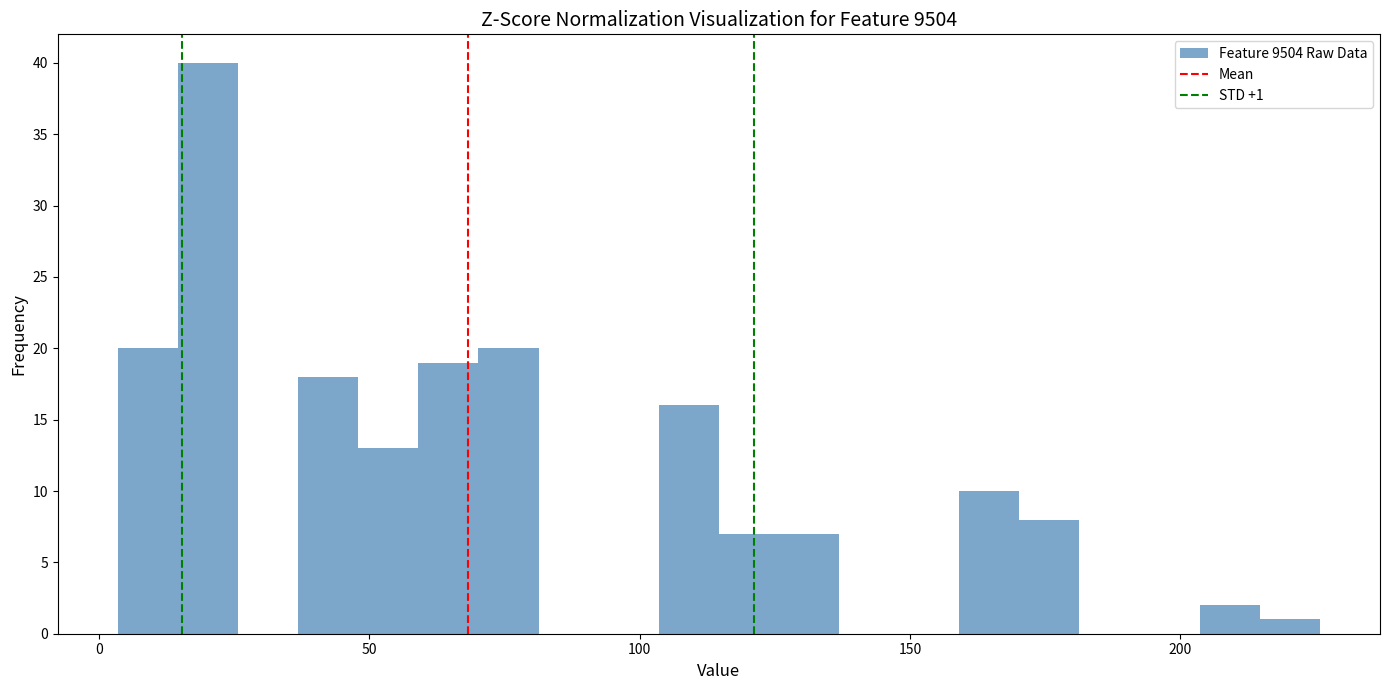

Around what value on the x-axis is the tallest bar? Give the approximate position of its centre, as read against the axis.

20